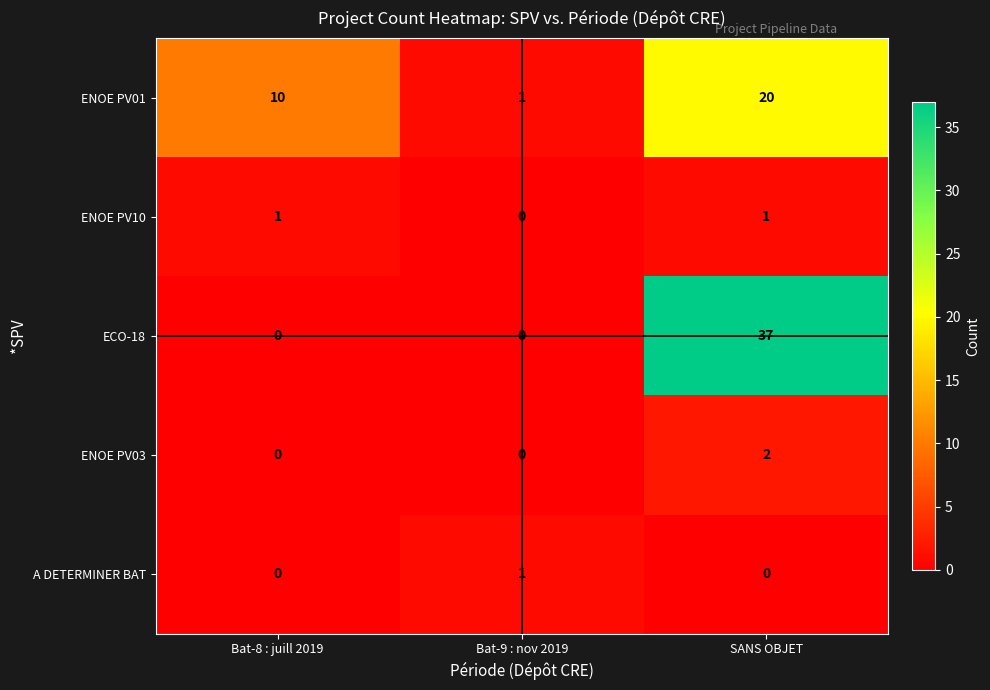

Is it true that ENOE PV03 equals 0 at Bat-9 : nov 2019?

True